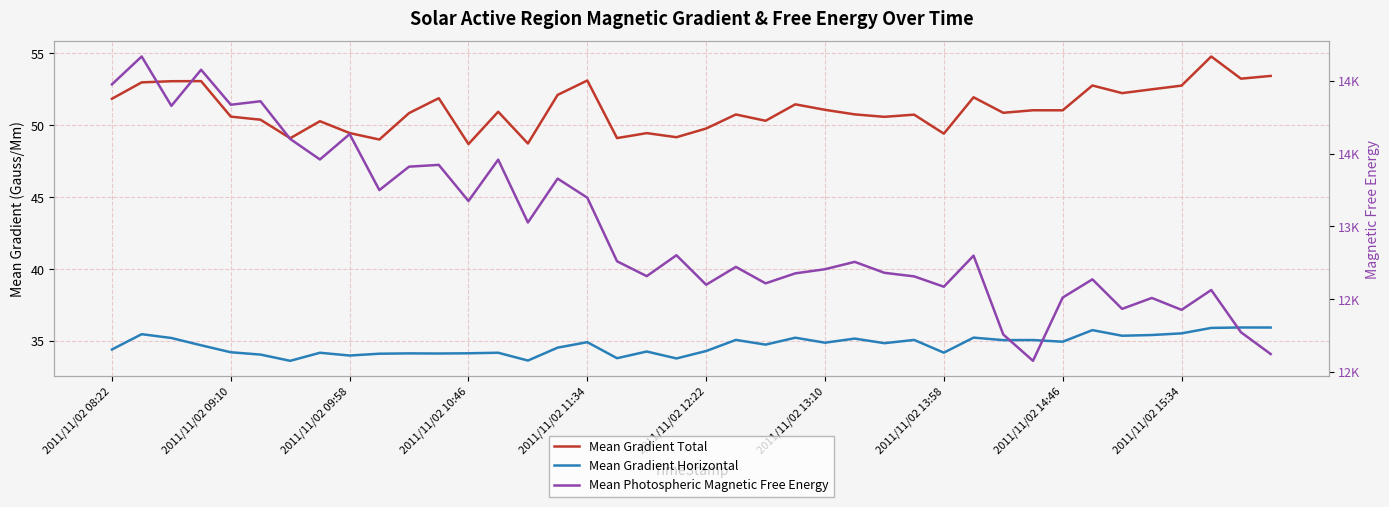

At how many categories does at least one series exceed 2416?

40